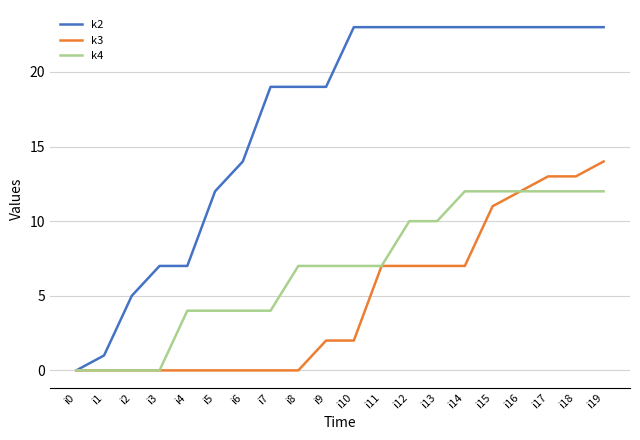

Reading right to left, list all the values displayed in this chart.

k2: 23	23	23	23	23	23	23	23	23	23	19	19	19	14	12	7	7	5	1	0
k3: 14	13	13	12	11	7	7	7	7	2	2	0	0	0	0	0	0	0	0	0
k4: 12	12	12	12	12	12	10	10	7	7	7	7	4	4	4	4	0	0	0	0